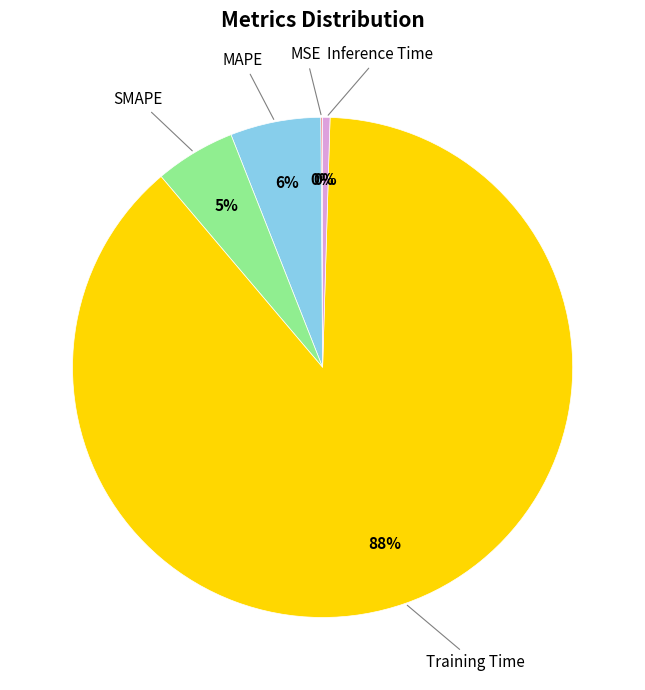

Do Training Time and SMAPE together represent more than half of the pie?

Yes